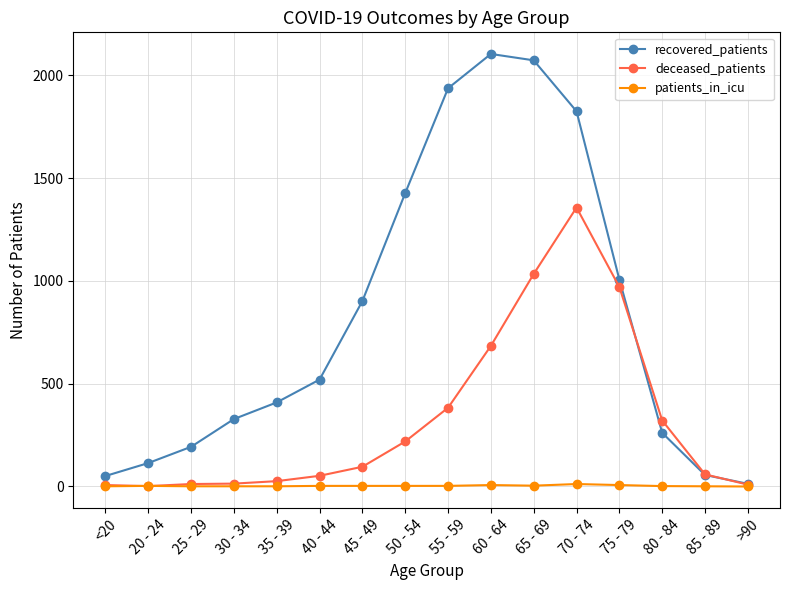

The value of recovered_patients at 55 - 59 is 1937. True or false?

True